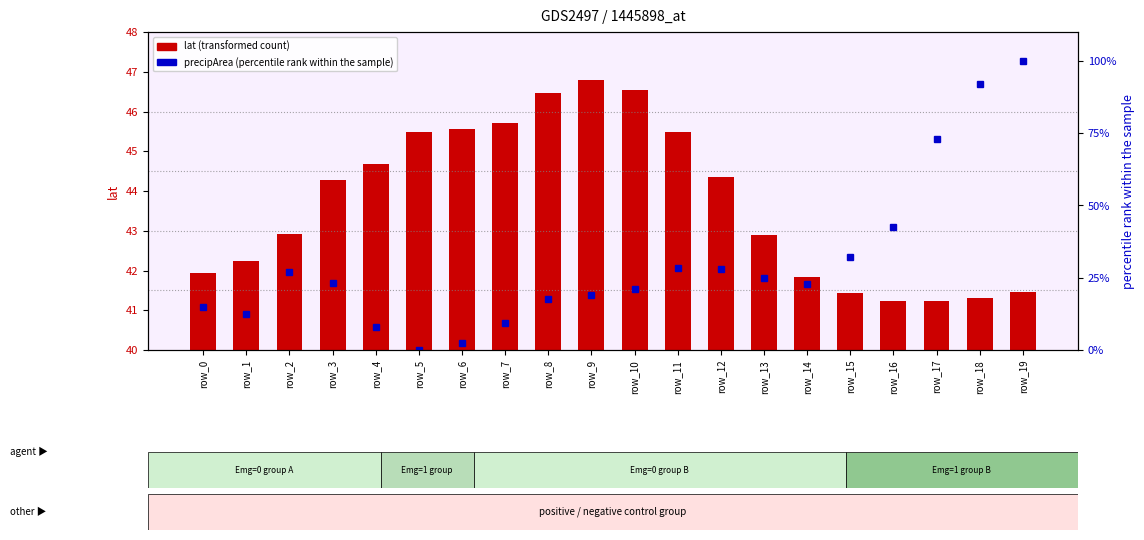

Which series has the largest total across all categories?

lat (transformed count)